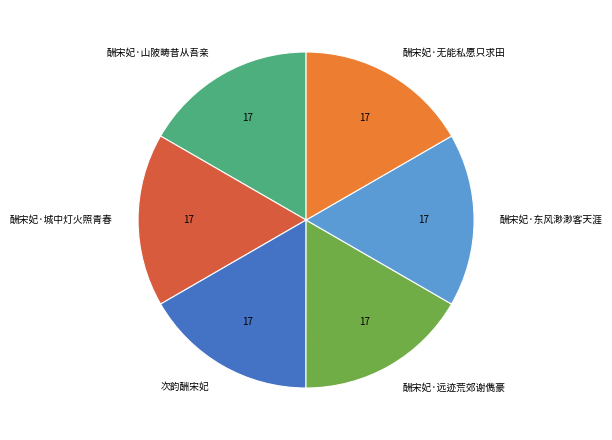

What is the ratio of the value at 酬宋妃·山陂畴昔从吾亲 to the value at 酬宋妃·无能私愿只求田?

1.0